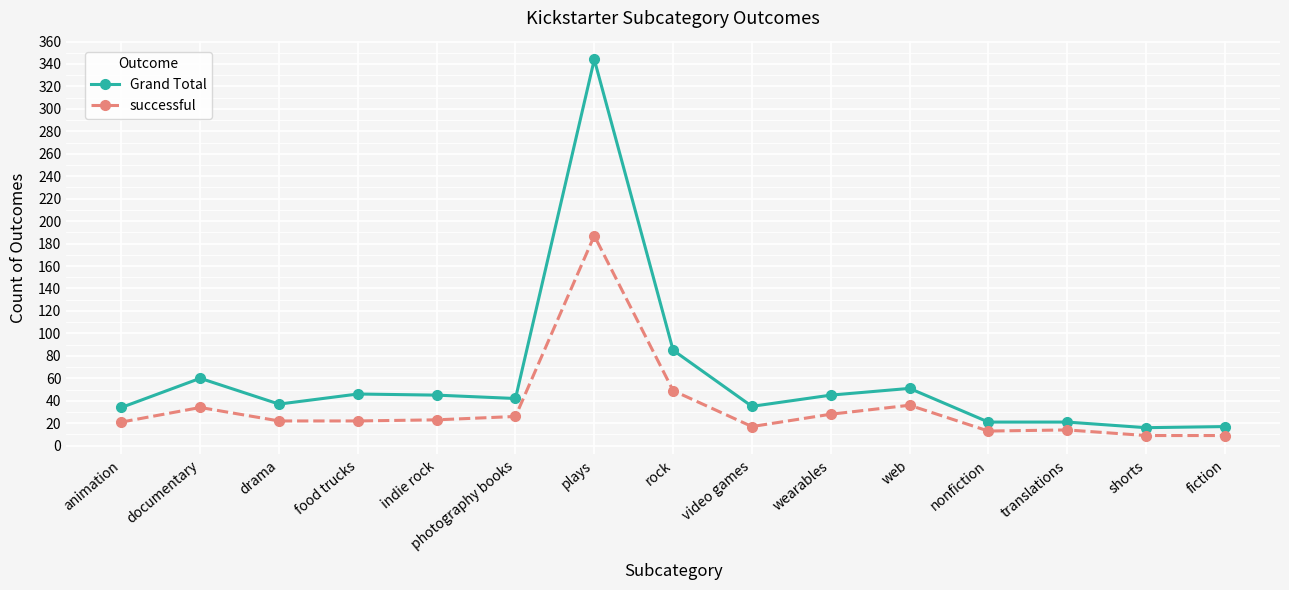

Where is successful nearest to the value 98?

rock